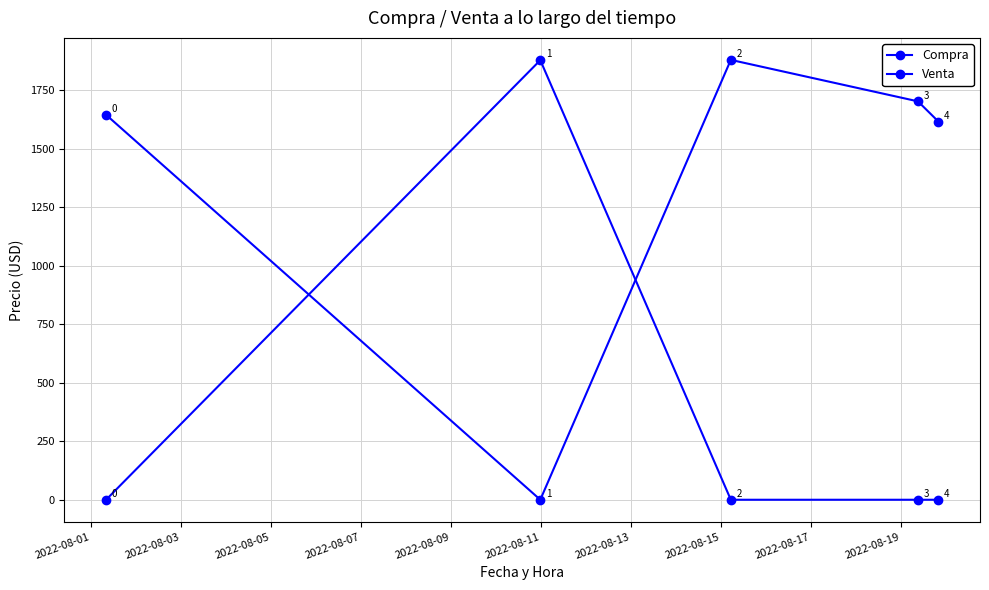

How many lines are shown in the chart?

2